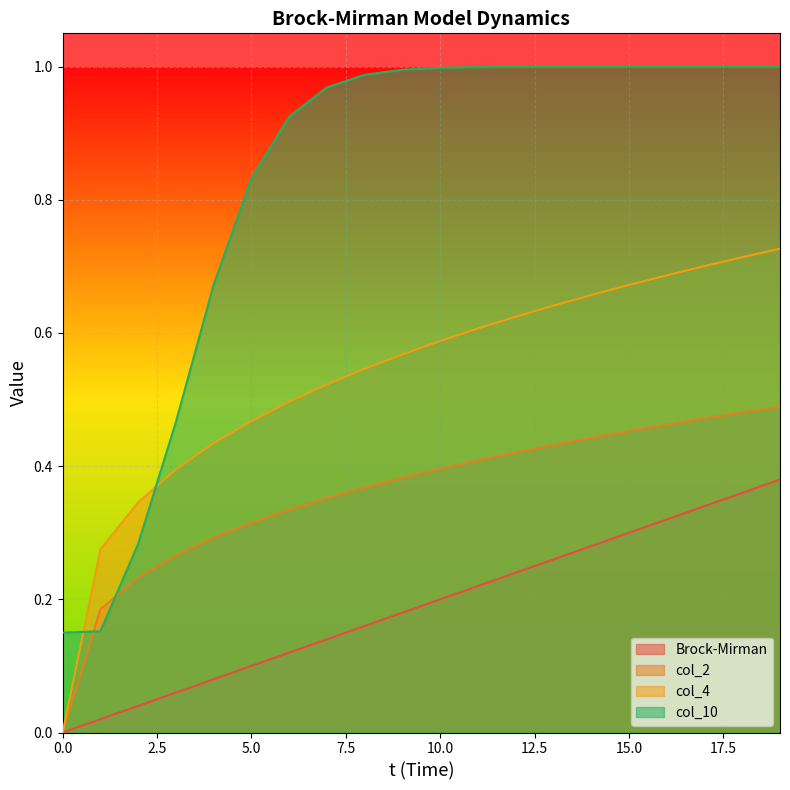

What is the total value across all series at 13?

2.3